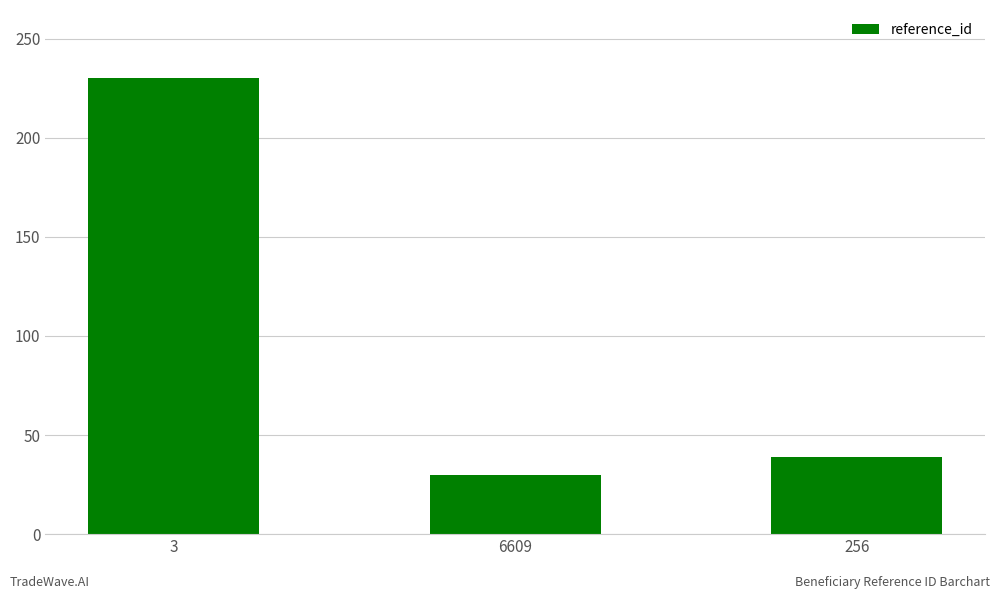

Reading left to right, transcribe all the data shown in this chart.

230	30	39